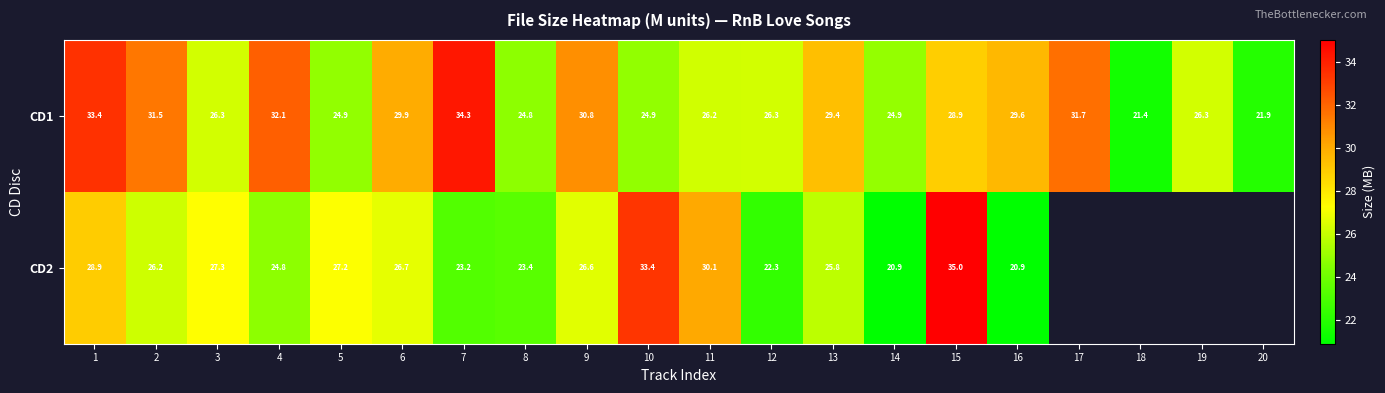

What is the average value of the CD1 series?

28.0